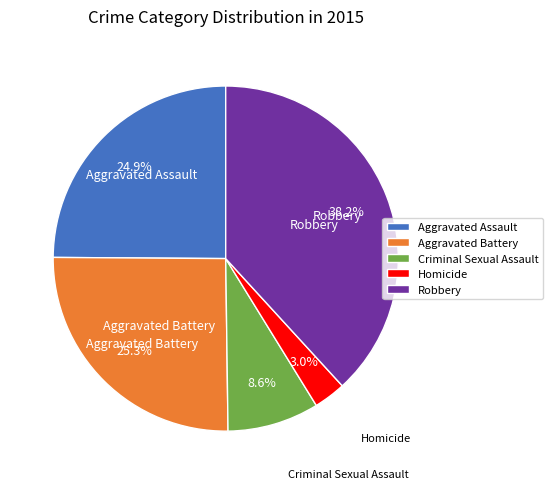

Which has a higher value, Homicide or Robbery?

Robbery